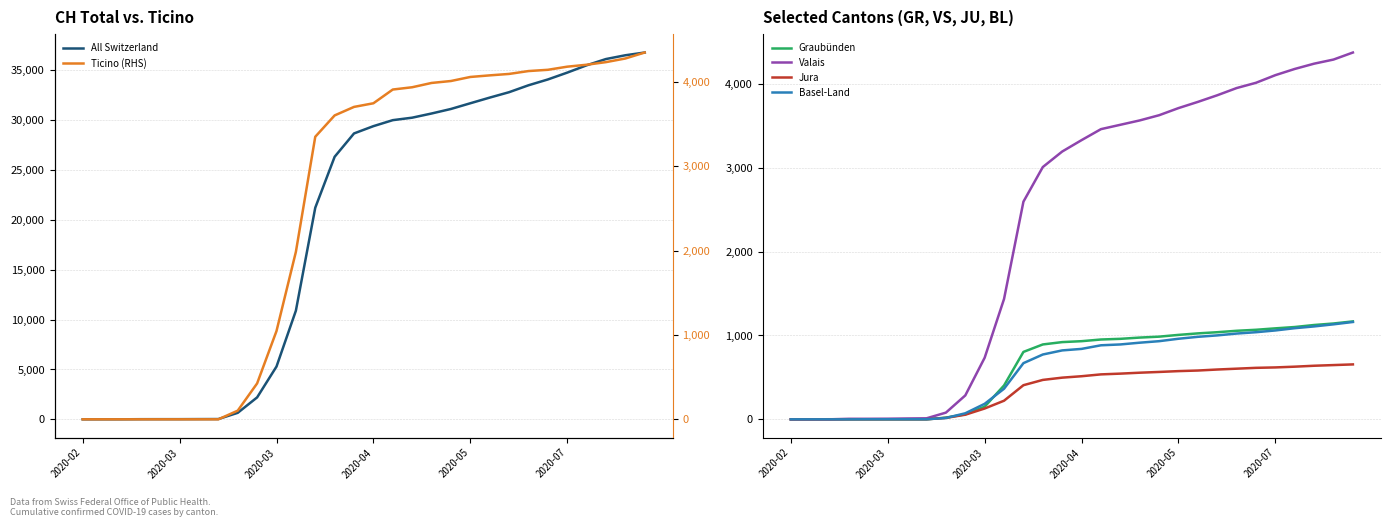

What is the sum of all Basel-Land values?

17926